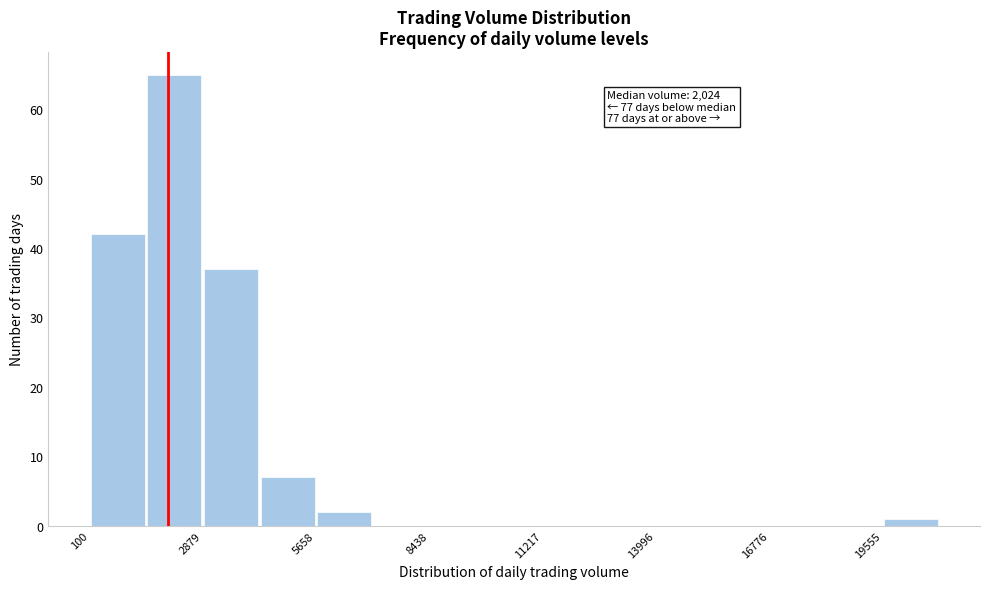

Around what value on the x-axis is the tallest bar? Give the approximate position of its centre, as read against the axis.

2000